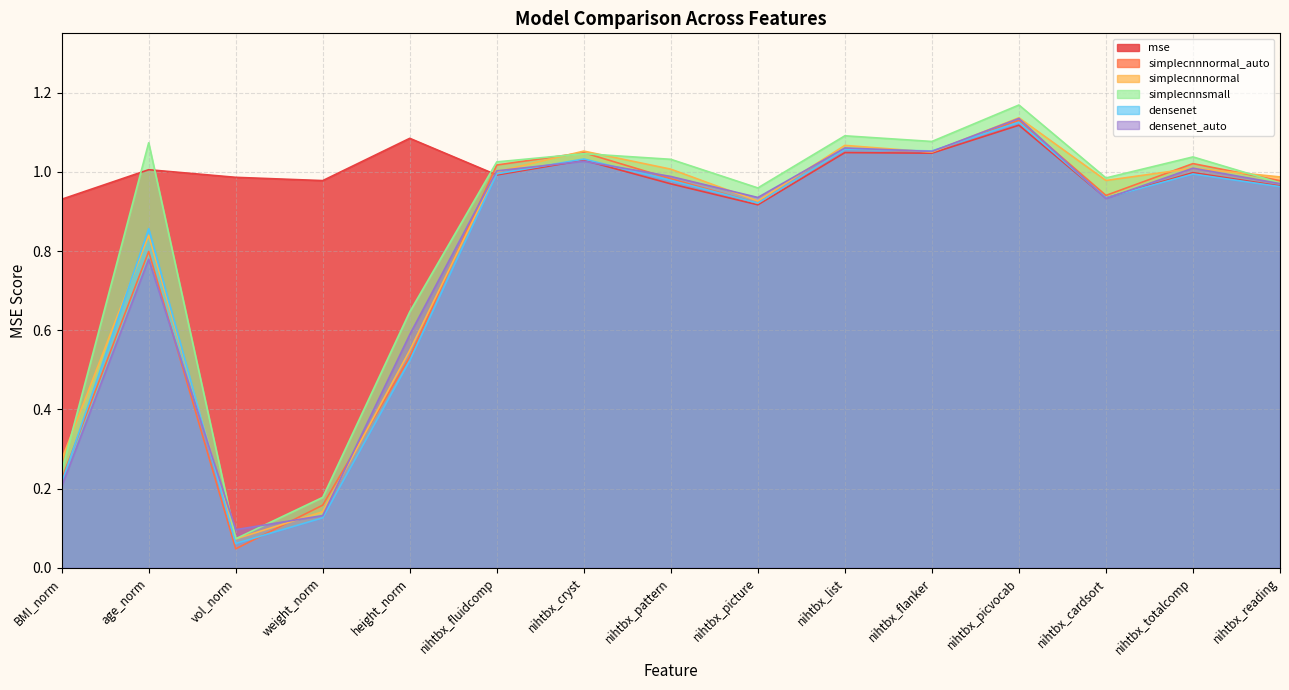

What is the difference between the second highest and second lowest values in the simplecnnnormal series?

0.9